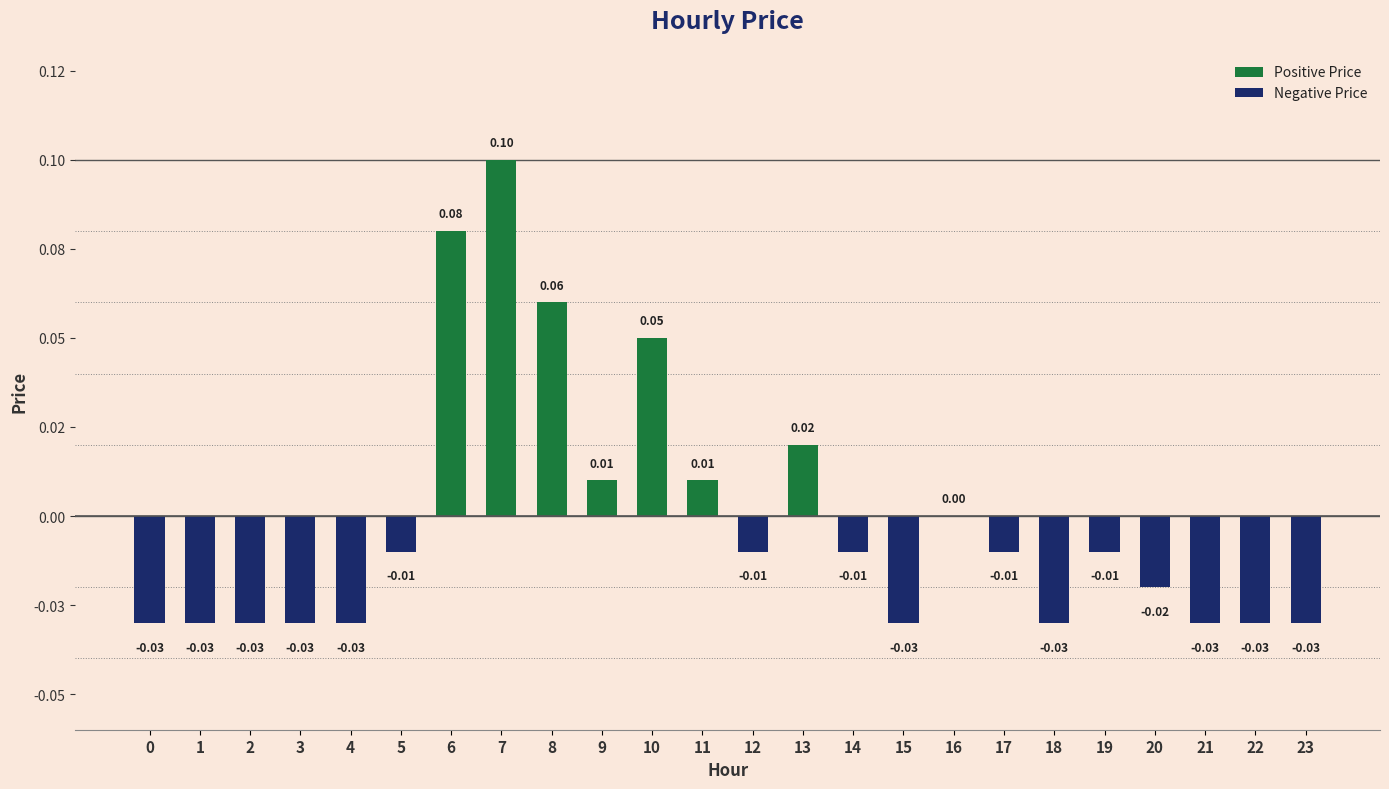

The chart shows a value of -0.0 at 1. True or false?

False